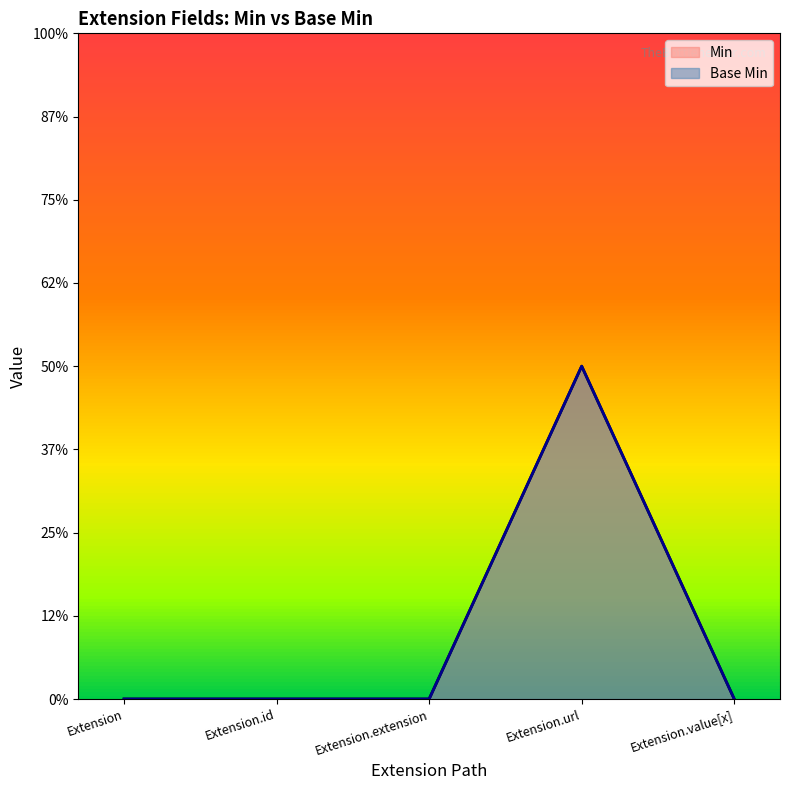

True or false: Min and Base Min intersect in this chart.

False